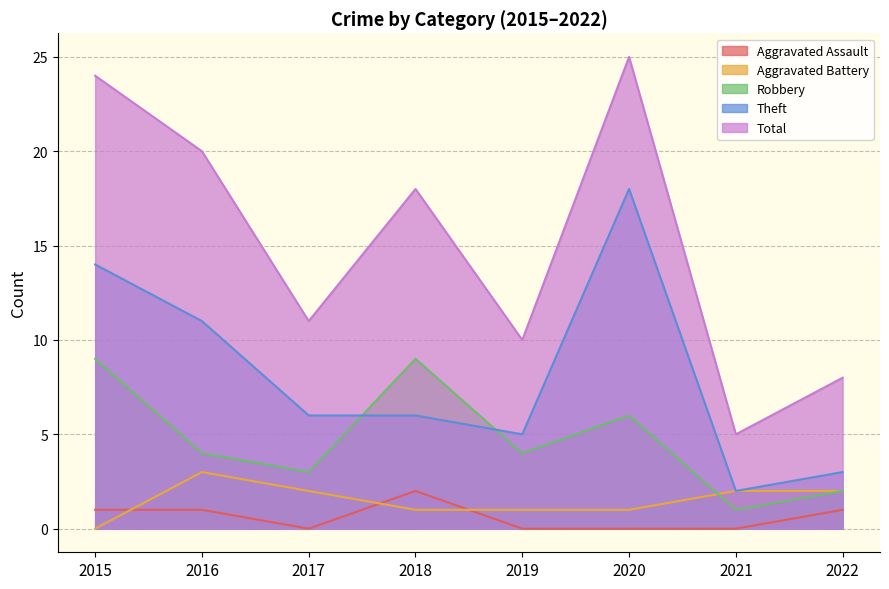

Does the chart have visible grid lines?

Yes